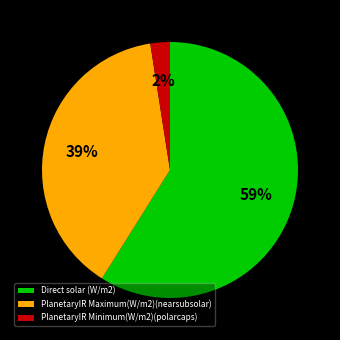

Which category accounts for the majority?

Direct solar (W/m2)